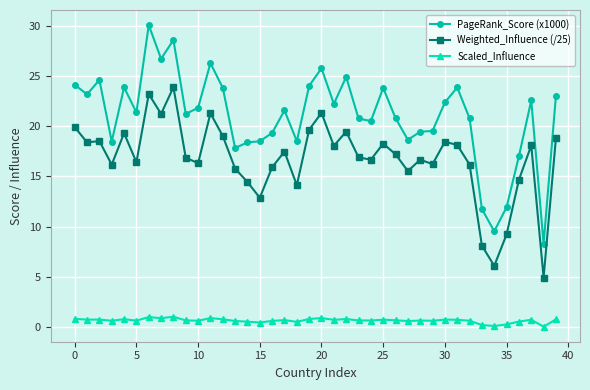

How many data points does each series have?

40